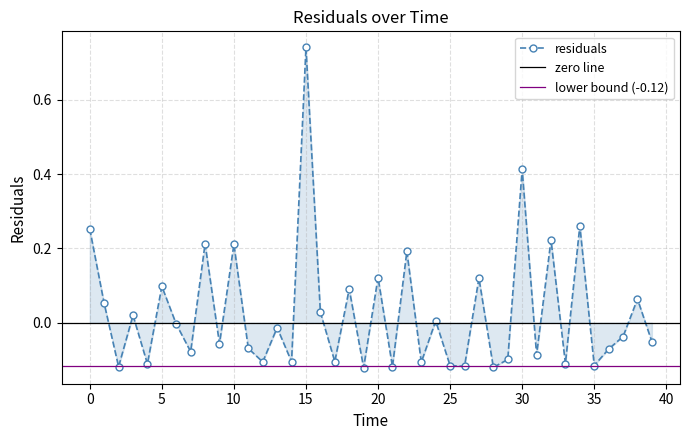

Reading left to right, what are all the values shown in this chart?

0.3	0.1	-0.1	0.0	-0.1	0.1	-0.0	-0.1	0.2	-0.1	0.2	-0.1	-0.1	-0.0	-0.1	0.7	0.0	-0.1	0.1	-0.1	0.1	-0.1	0.2	-0.1	0.0	-0.1	-0.1	0.1	-0.1	-0.1	0.4	-0.1	0.2	-0.1	0.3	-0.1	-0.1	-0.0	0.1	-0.1